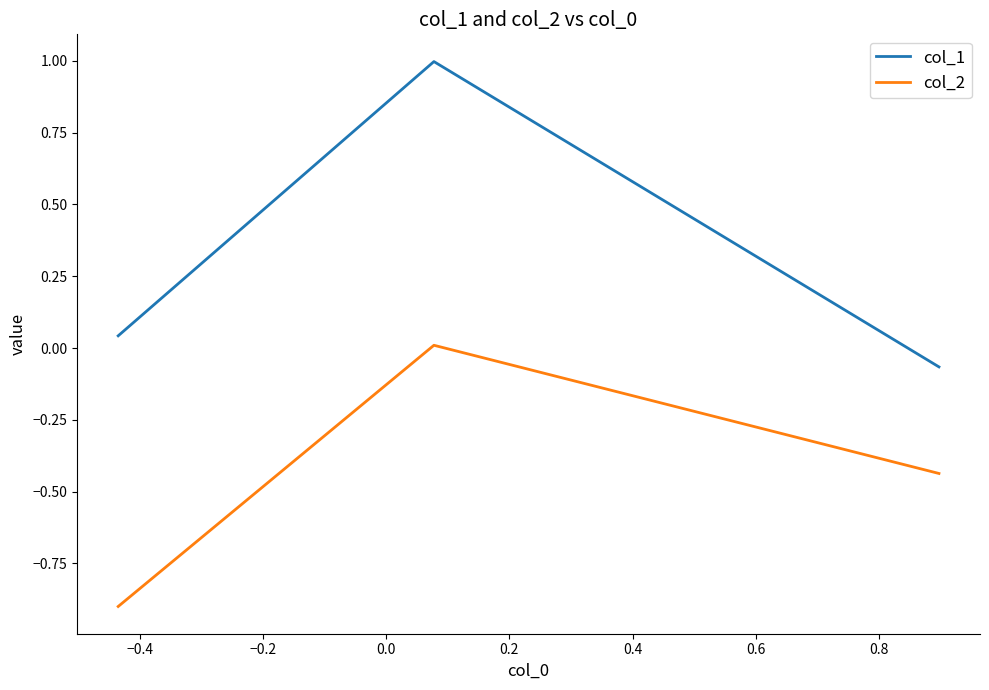

Which series has the widest spread of values?

col_1